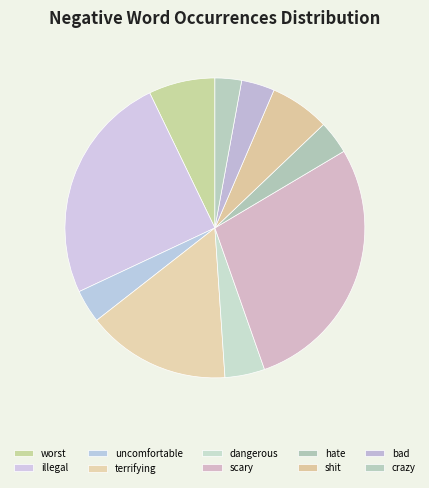

Which slice is the smallest?

crazy